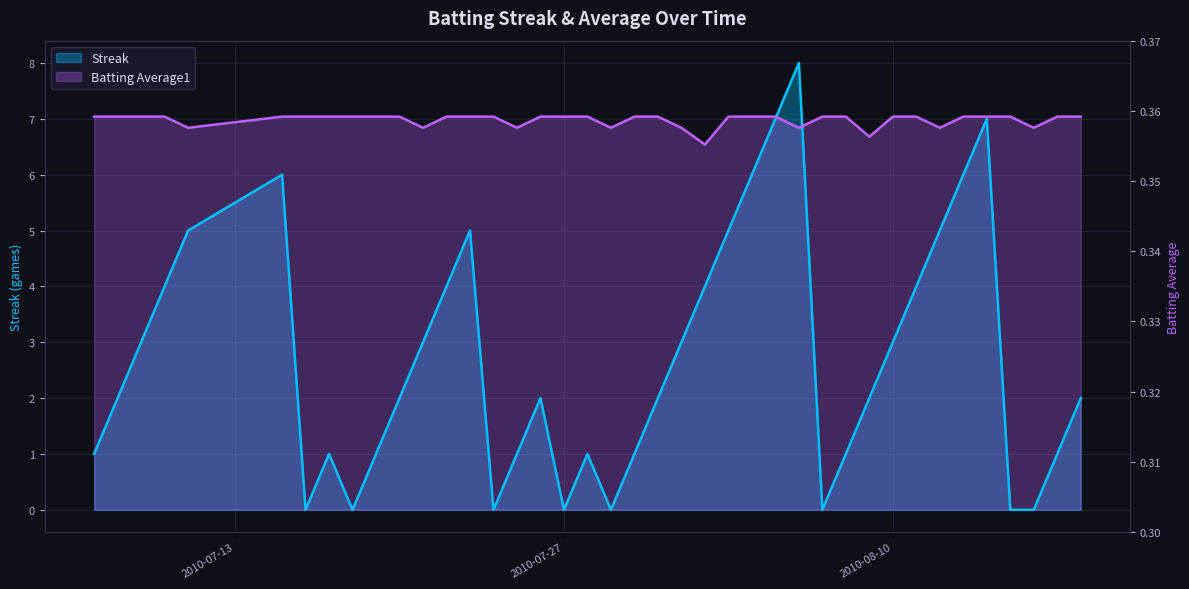

True or false: Streak has a value of 4.0 at 2010-07-22.

True